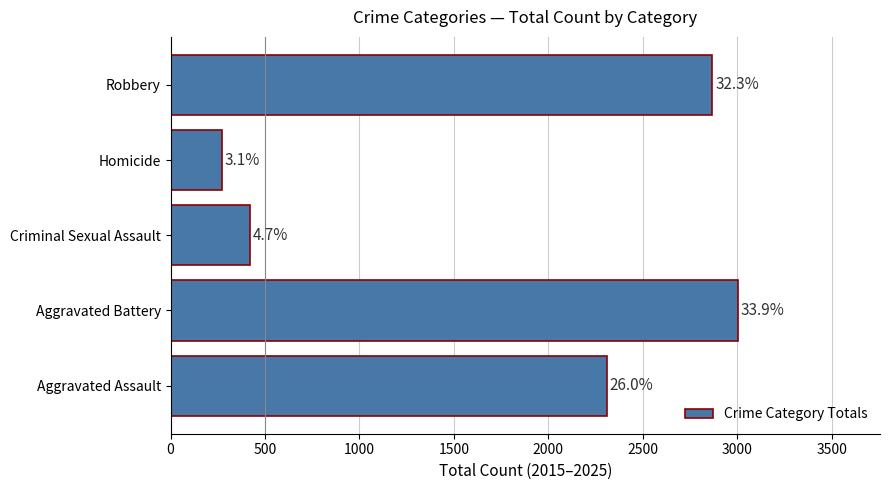

Are the bars horizontal?

Yes